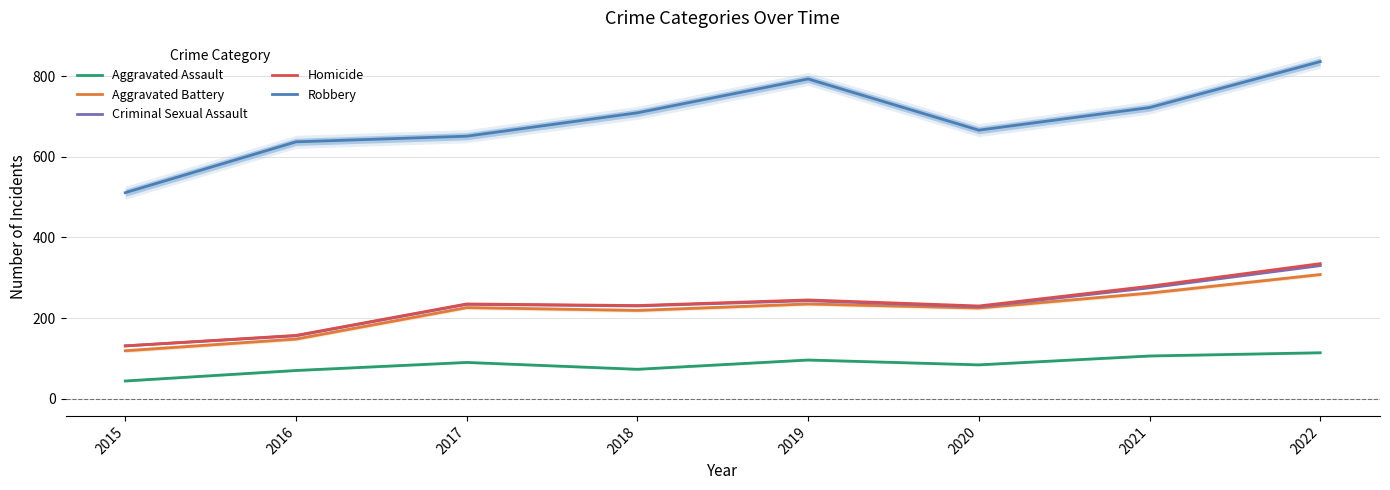

True or false: Homicide and Aggravated Battery intersect in this chart.

False